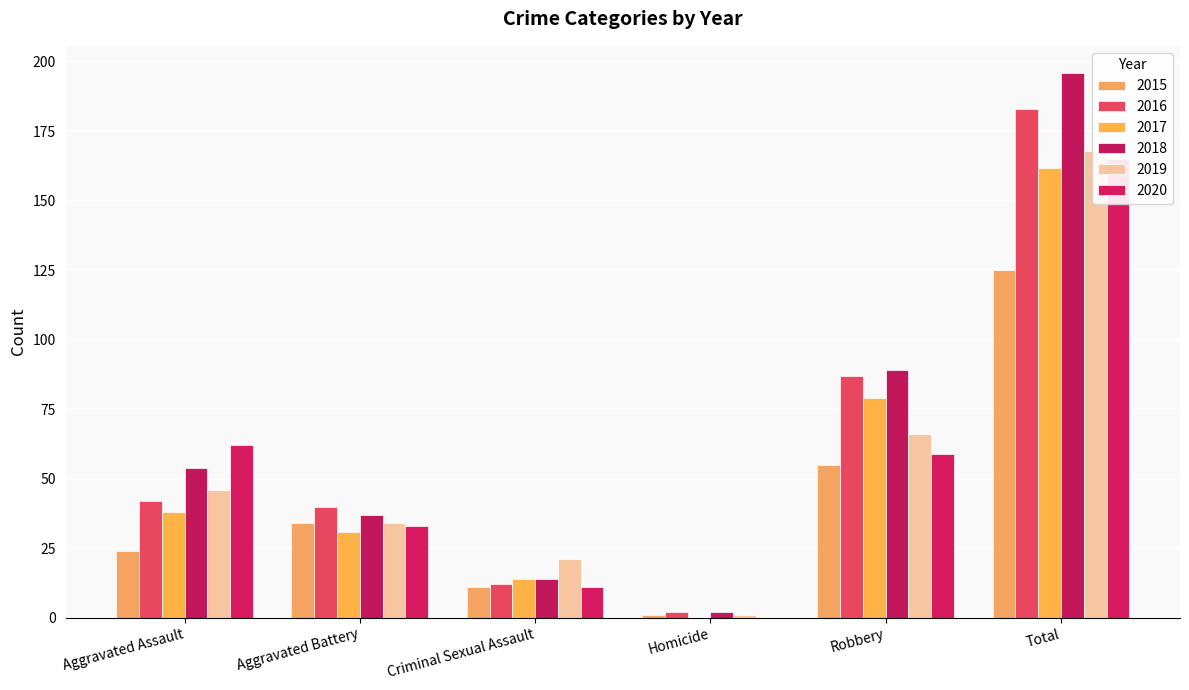

Is the value of 2020 at Total greater than the value of 2015 at Criminal Sexual Assault?

Yes